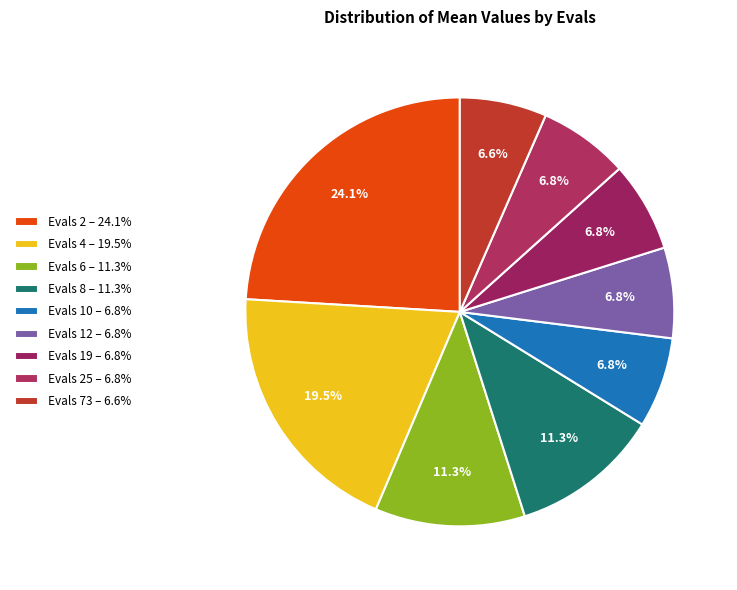

Rank the categories by value from highest to lowest.

2, 4, 6, 8, 10, 12, 19, 25, 73